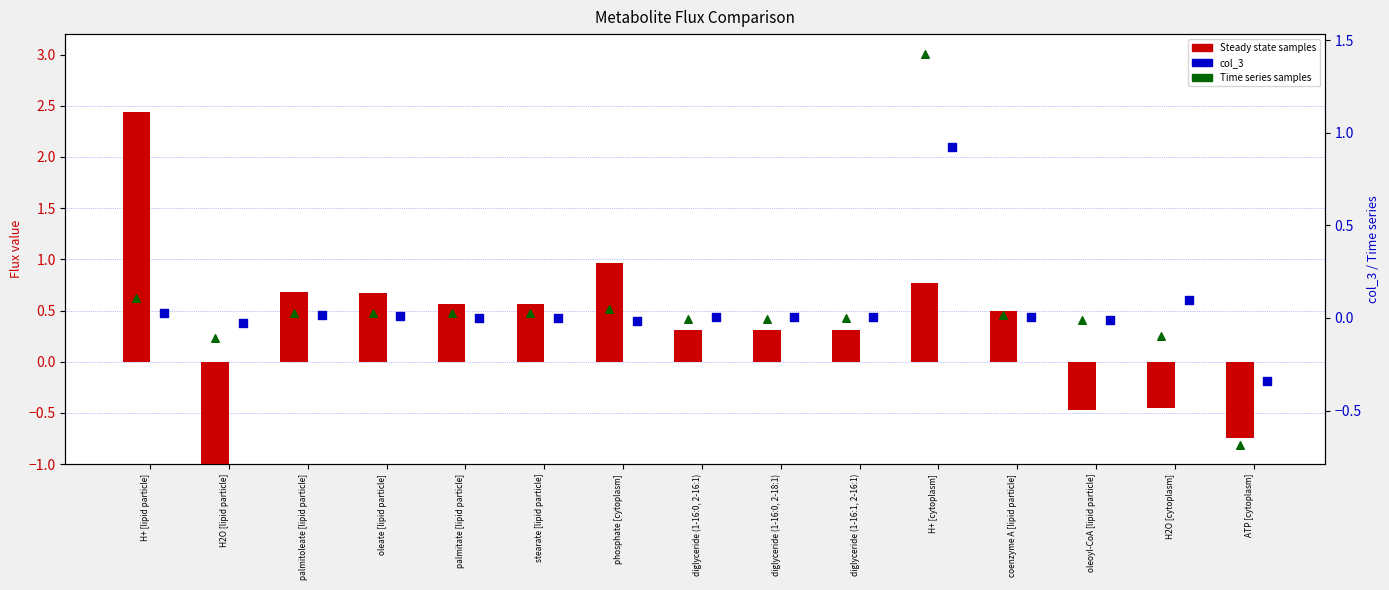

Is the value of Time series samples at coenzyme A [lipid particle] greater than the value of col_3 (scaled) at coenzyme A [lipid particle]?

Yes